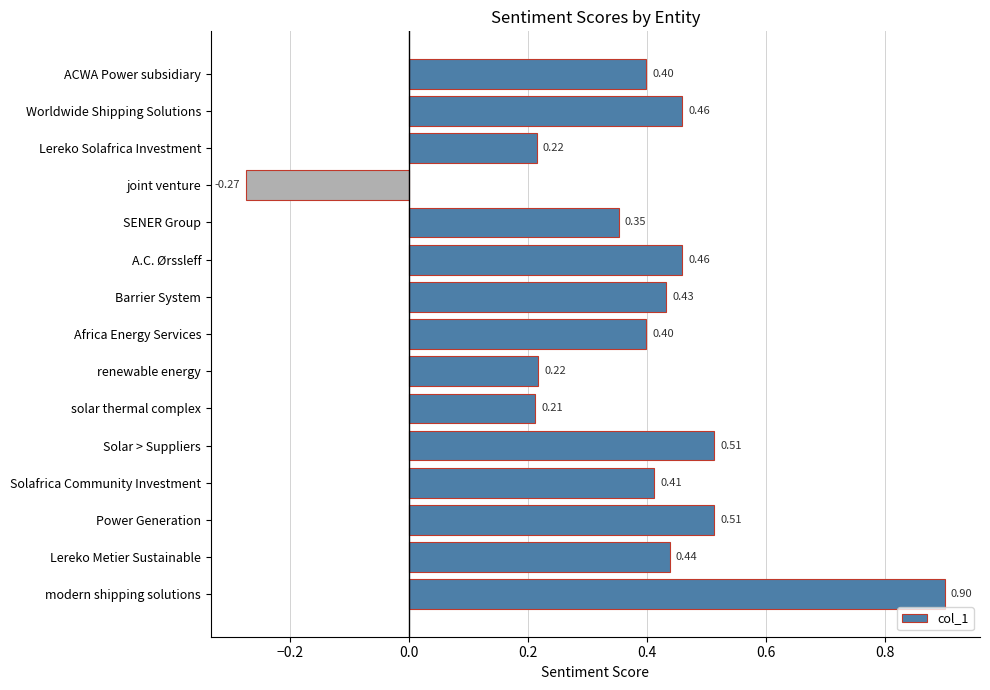

How many data points are less than 0?

1